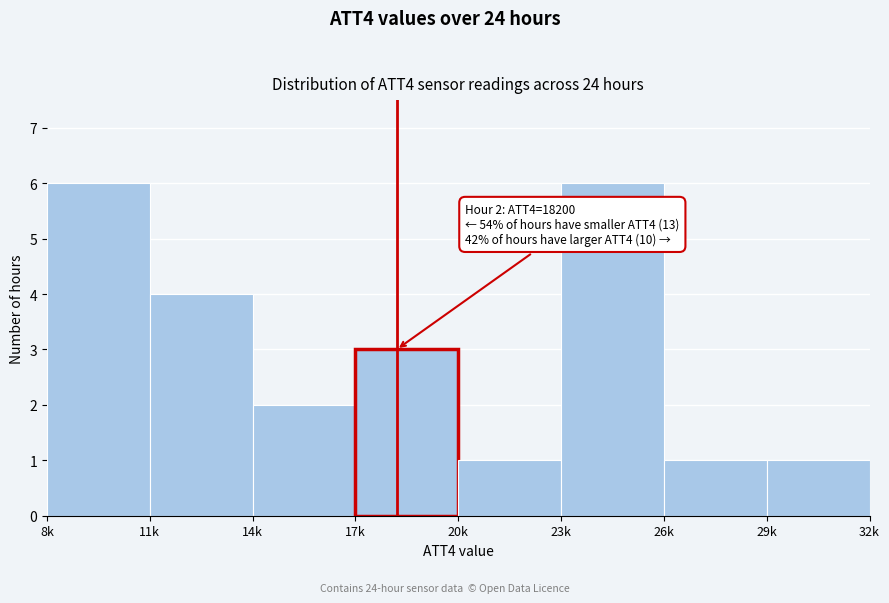

Reading left to right, transcribe all the data shown in this chart.

8k=6	11k=4	14k=2	17k=3	20k=1	23k=6	26k=1	29k=1